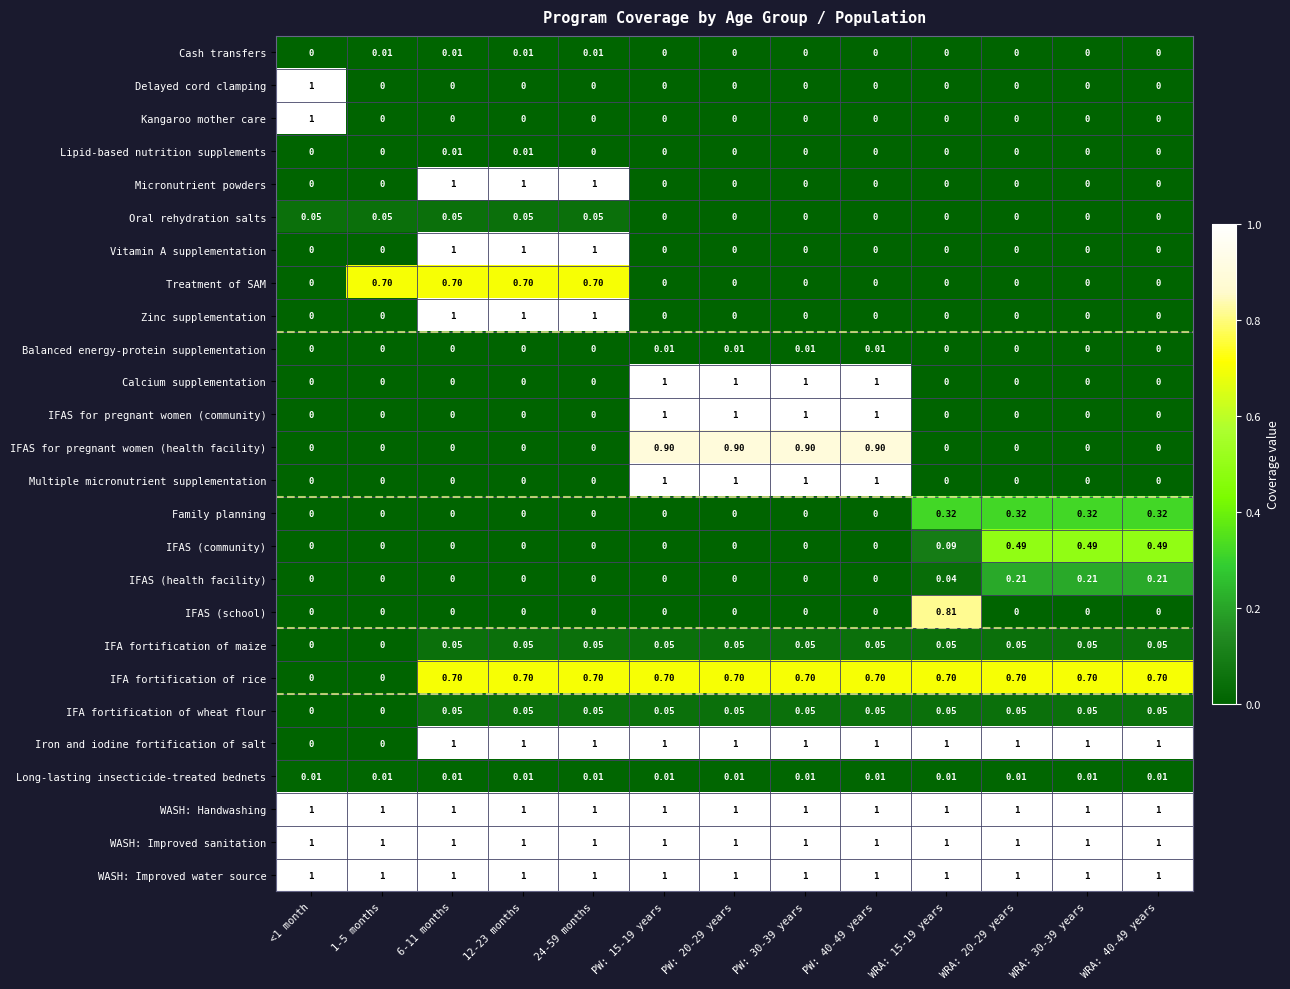

Is the value of IFAS (school) at 24-59 months greater than the value of Balanced energy-protein supplementation at PW: 20-29 years?

No